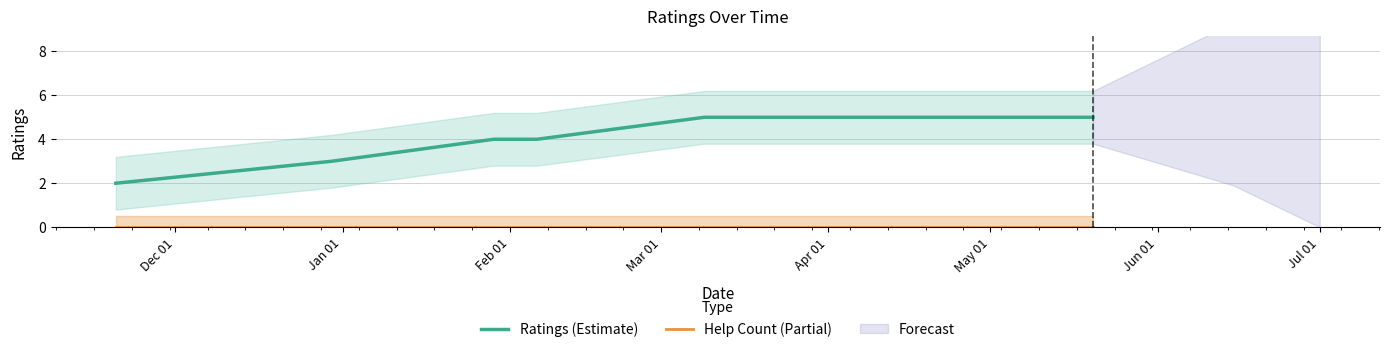

What position from the left is Jan 01?

2